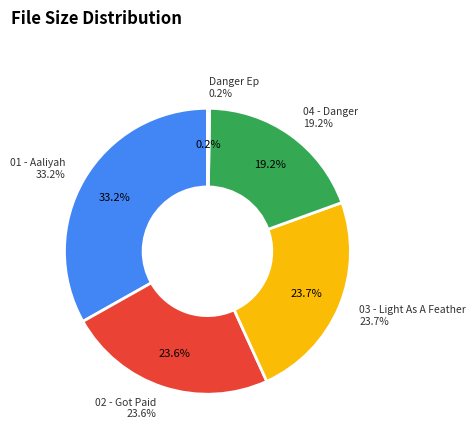

How many segments does this pie chart have?

5